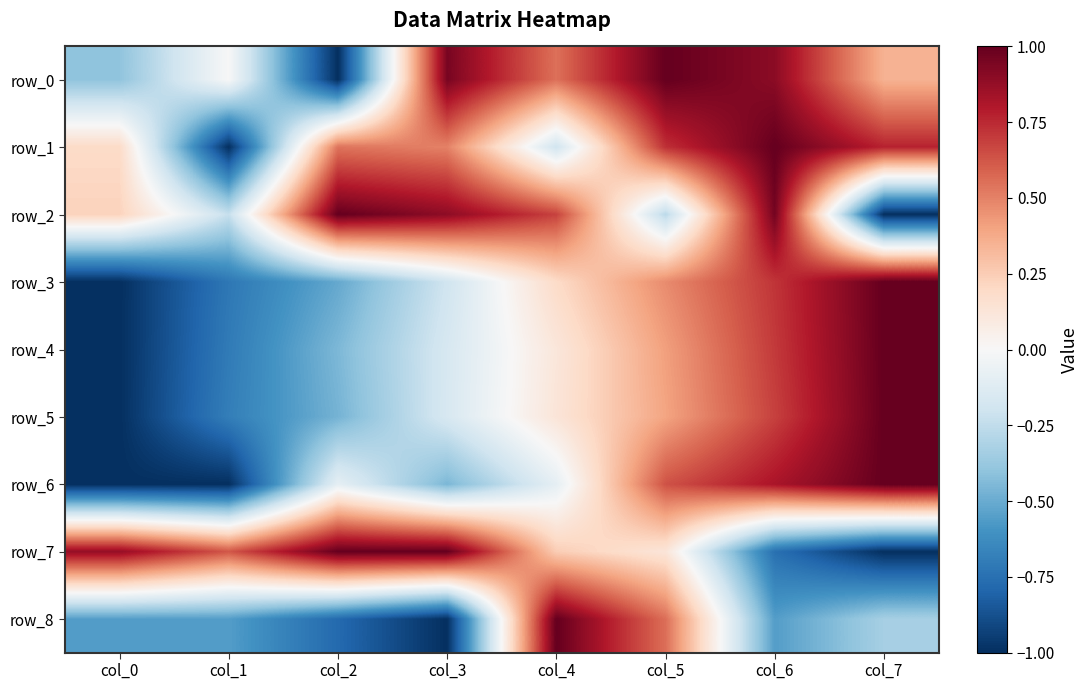

Is the value of row_7 at col_6 greater than the value of row_2 at col_4?

No